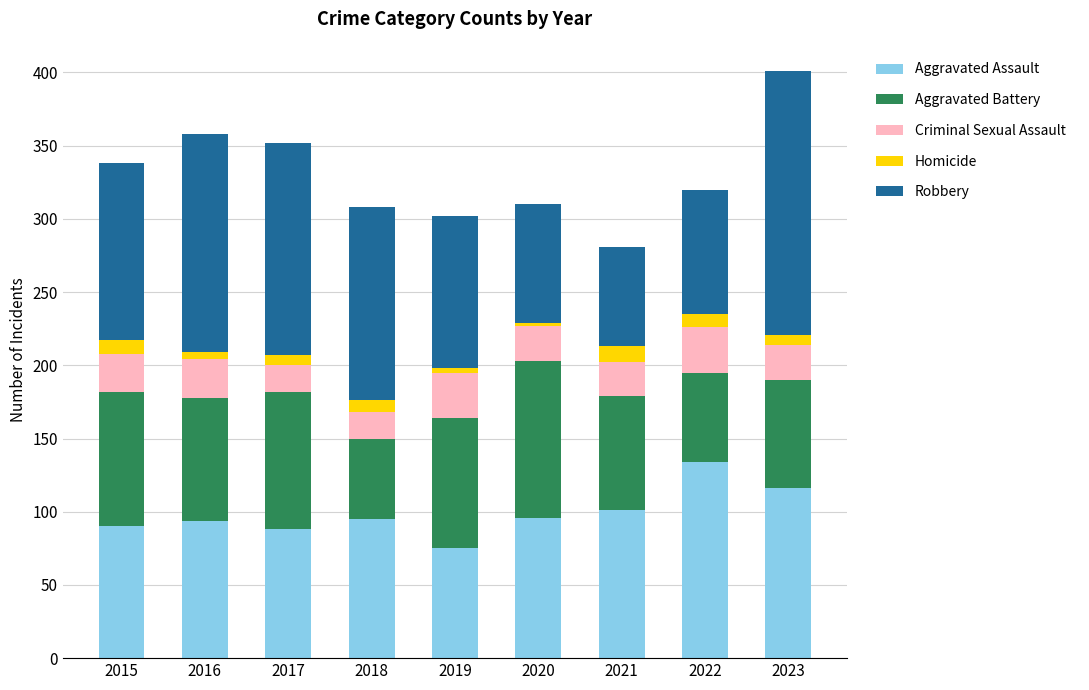

Which category has the highest value in the Aggravated Assault series?

2022